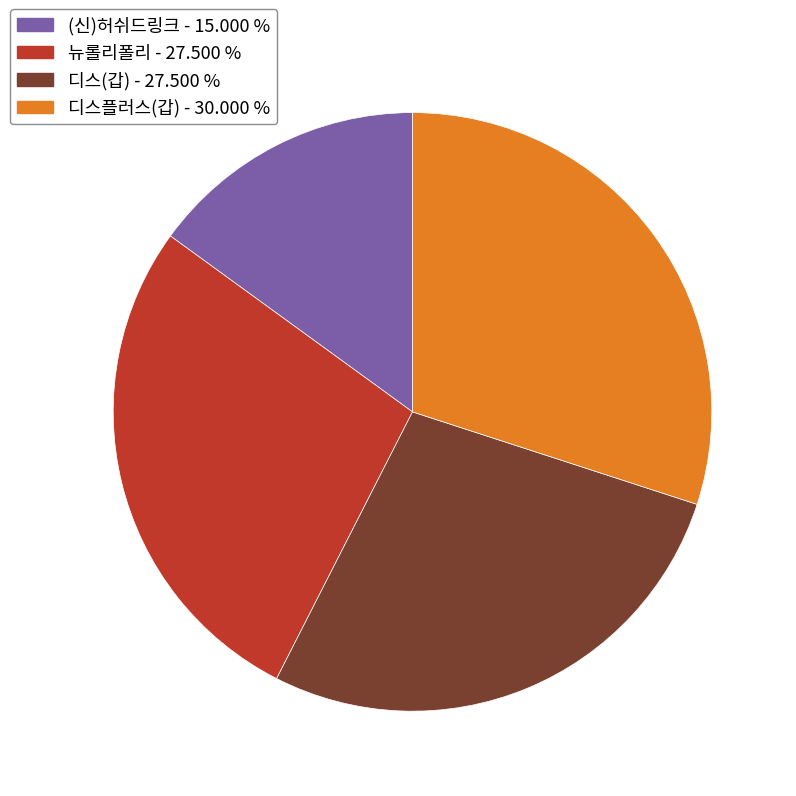

Is there a majority slice in this chart?

No